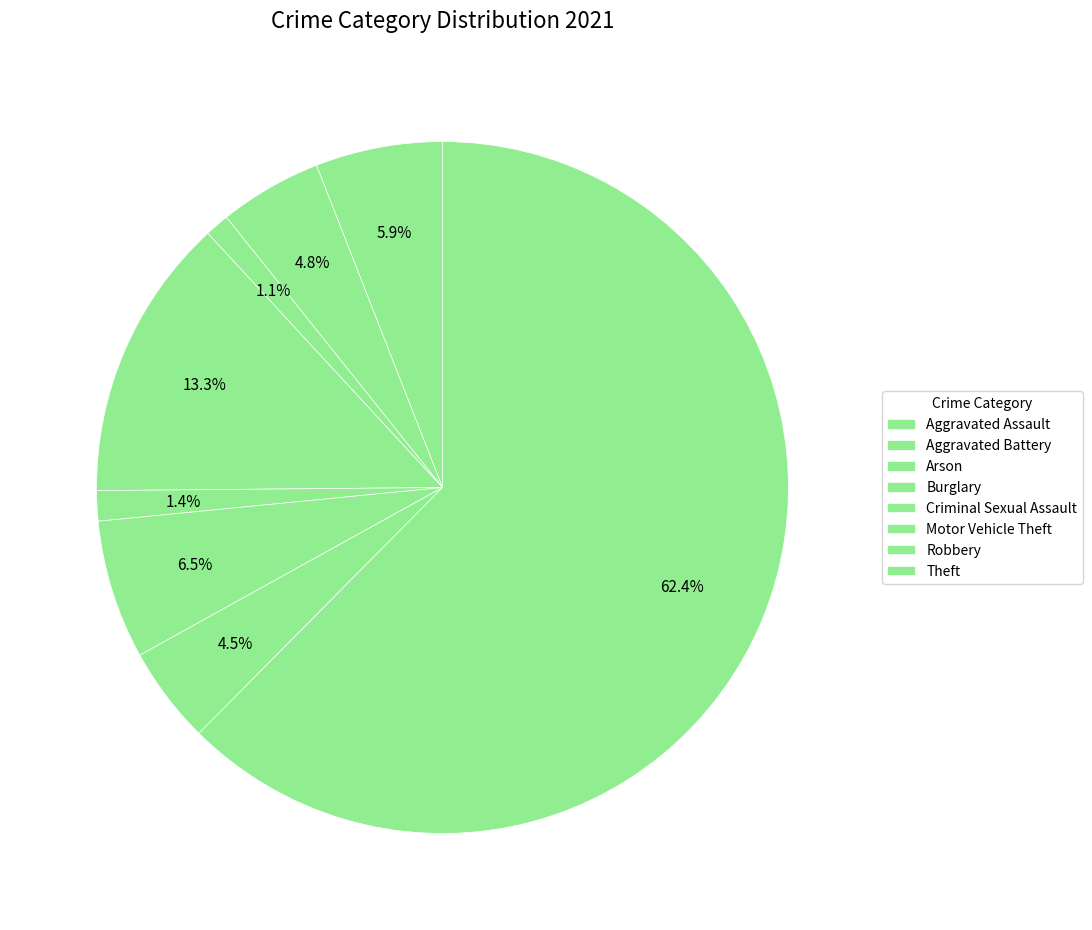

How many segments does this pie chart have?

8